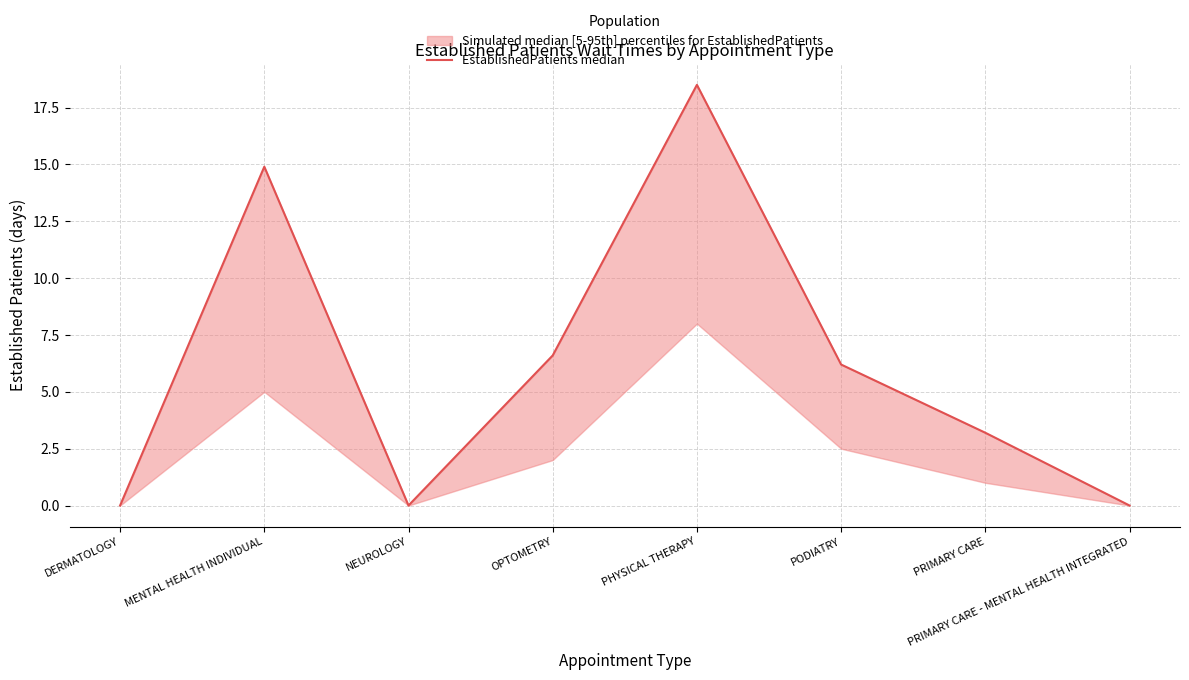

What is the label of the 4th point from the left?

OPTOMETRY